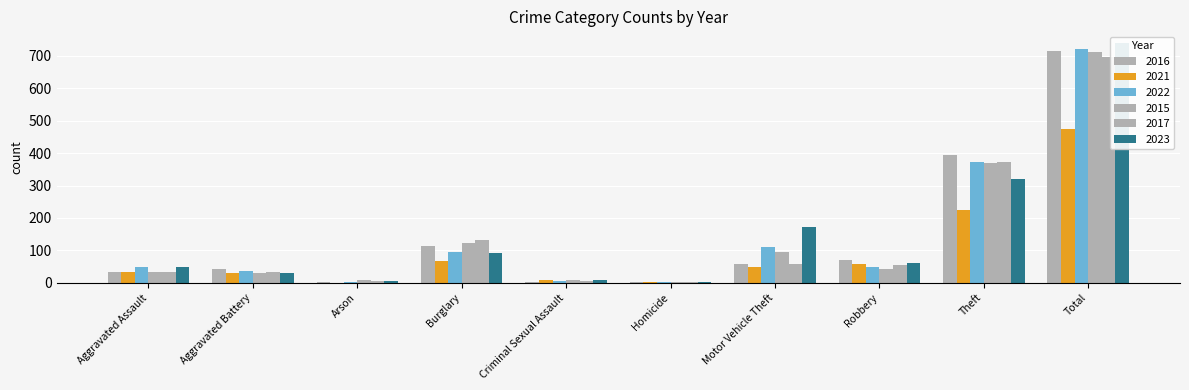

Where does the 2015 series first go above 41?

Burglary